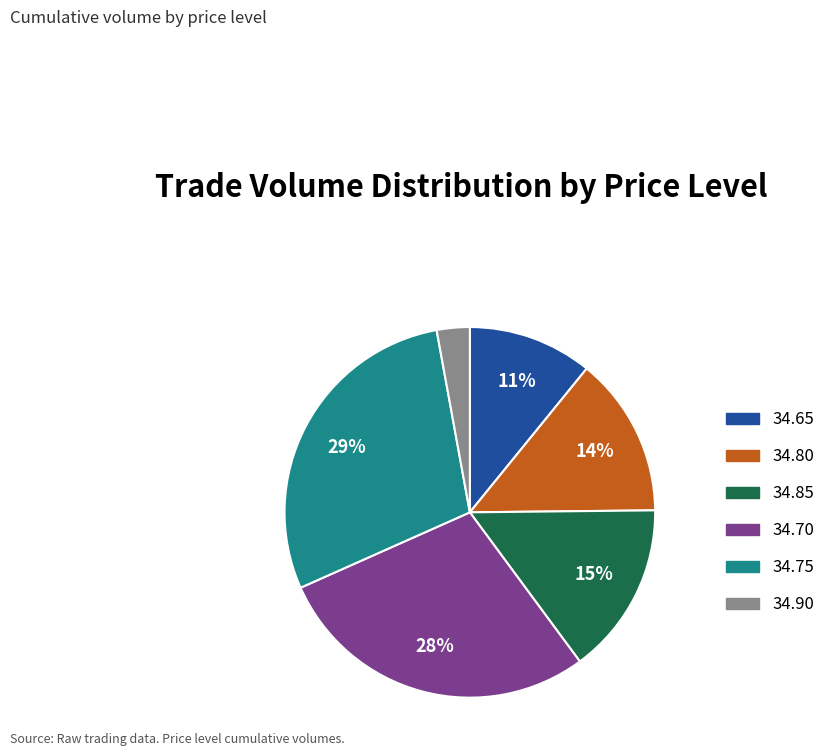

Do 34.90 and 34.70 together represent more than half of the pie?

No